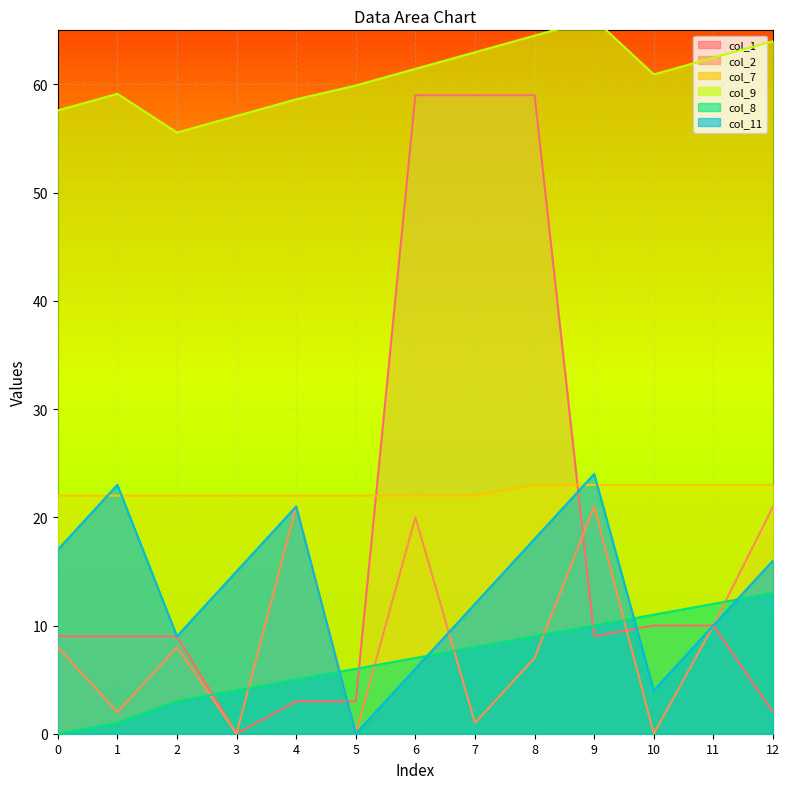

How many values in the col_1 series exceed 9?

5